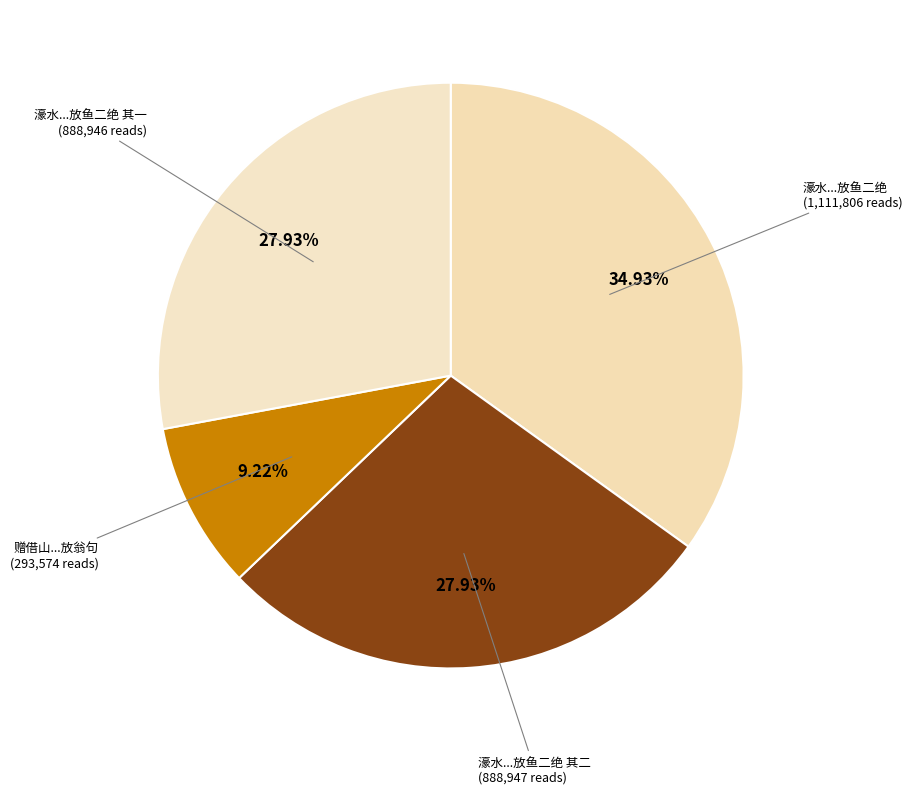

Which slice is the largest?

濠水累年不泄鱼既充牣每触热辄死余既浚治市河因开水门导之入江遂作放鱼二绝